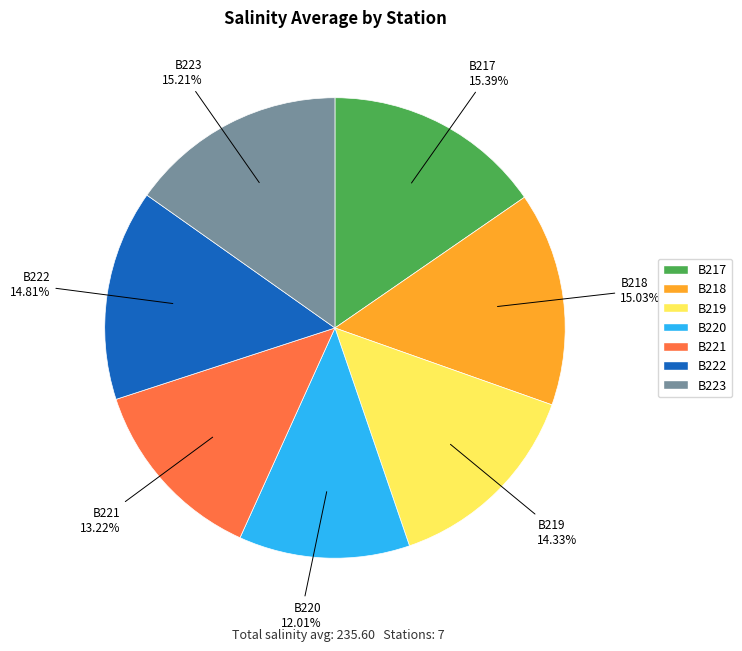

To the nearest percent, what percentage of the pie is B222?

15%